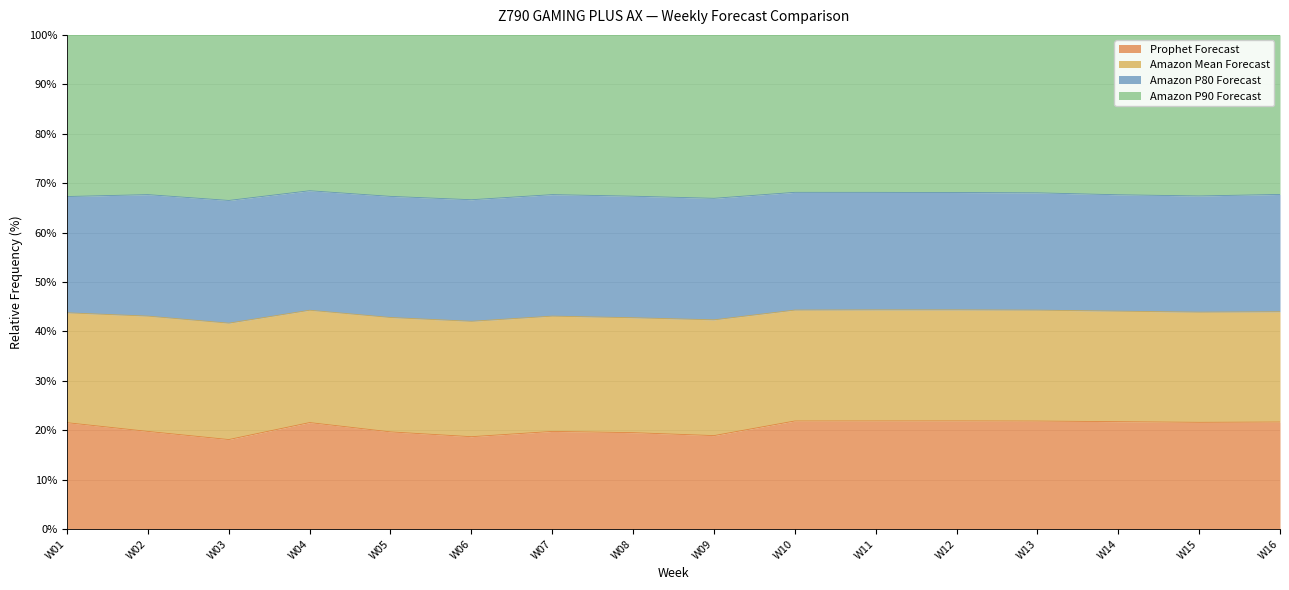

Between W02 and W07, which is larger?

W02